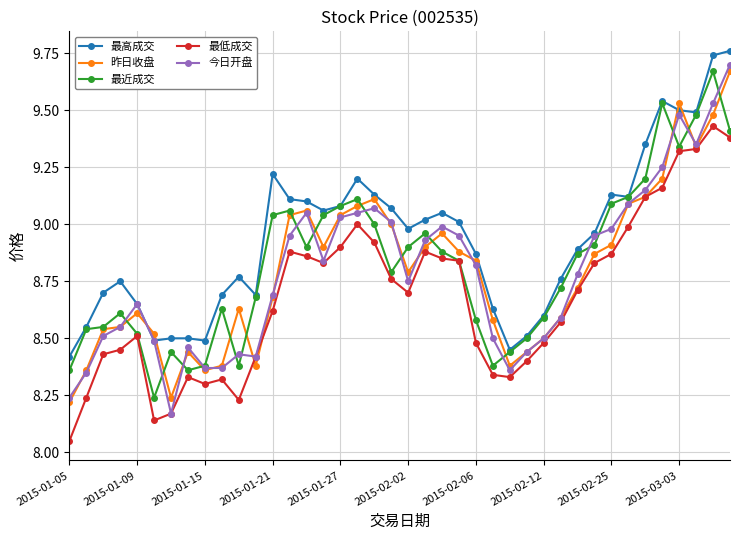

True or false: 昨日收盘 has more than 1 points higher than both neighbors.

True